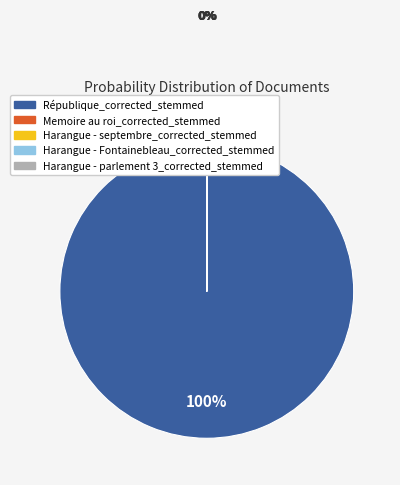

To the nearest percent, what is the difference between the largest and smallest slice percentages?

100%